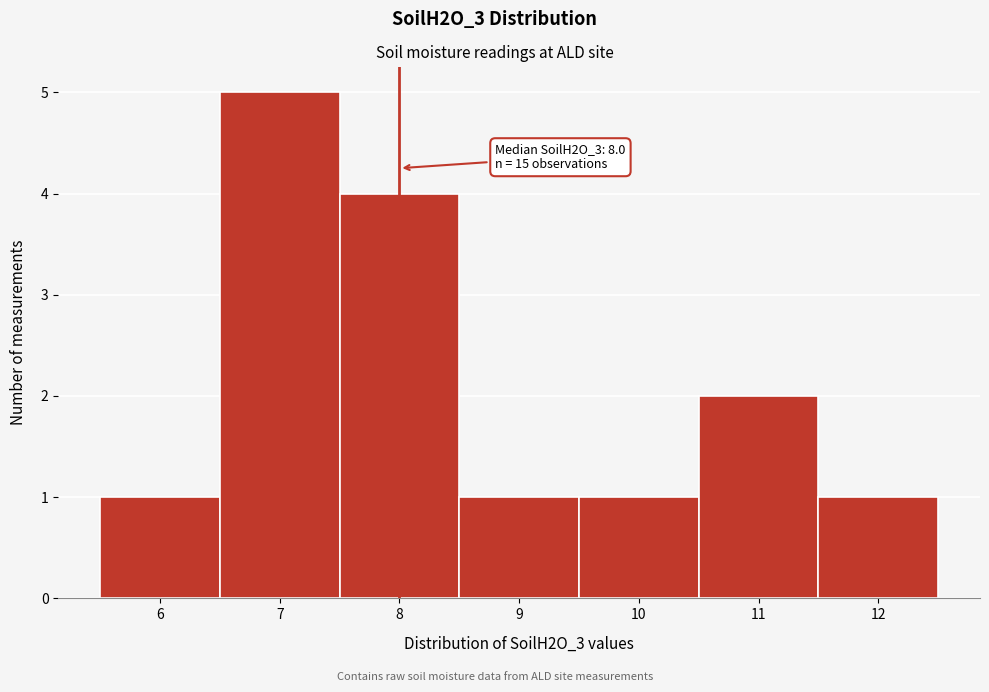

Which range on the x-axis has the tallest bar?

6.5 to 7.5